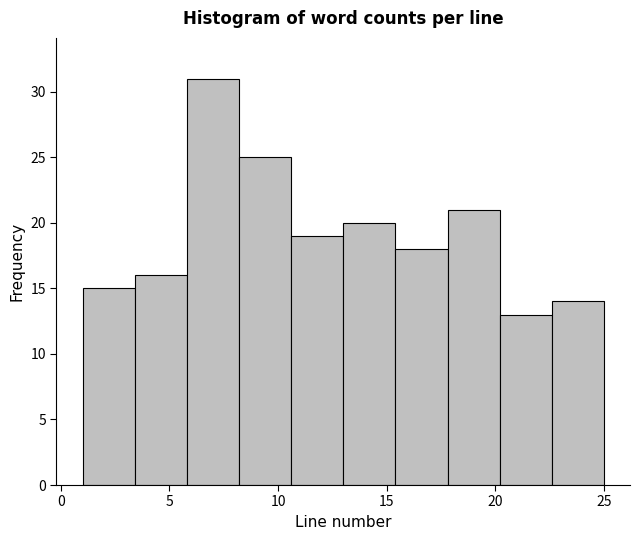

Reading left to right, list every bar in this chart as the range it spans on the x-axis followed by its height. Neither the bar edges nor the heights are printed on the chart, so give them approximately, as read against the axes.

1.0 to 3.4: 15
3.4 to 5.8: 16
5.8 to 8.2: 31
8.2 to 10.6: 25
10.6 to 13.0: 19
13.0 to 15.4: 20
15.4 to 17.8: 18
17.8 to 20.2: 21
20.2 to 22.6: 13
22.6 to 25.0: 14